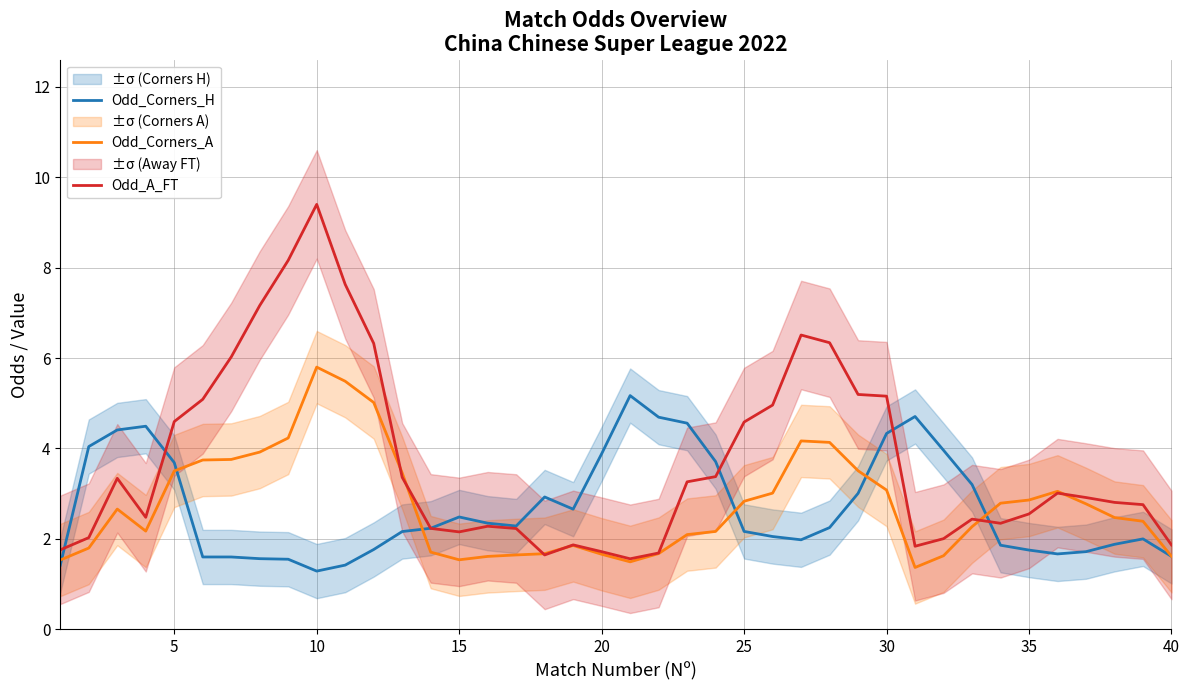

The Odd_Corners_A series shows 3.5 at 5. True or false?

True